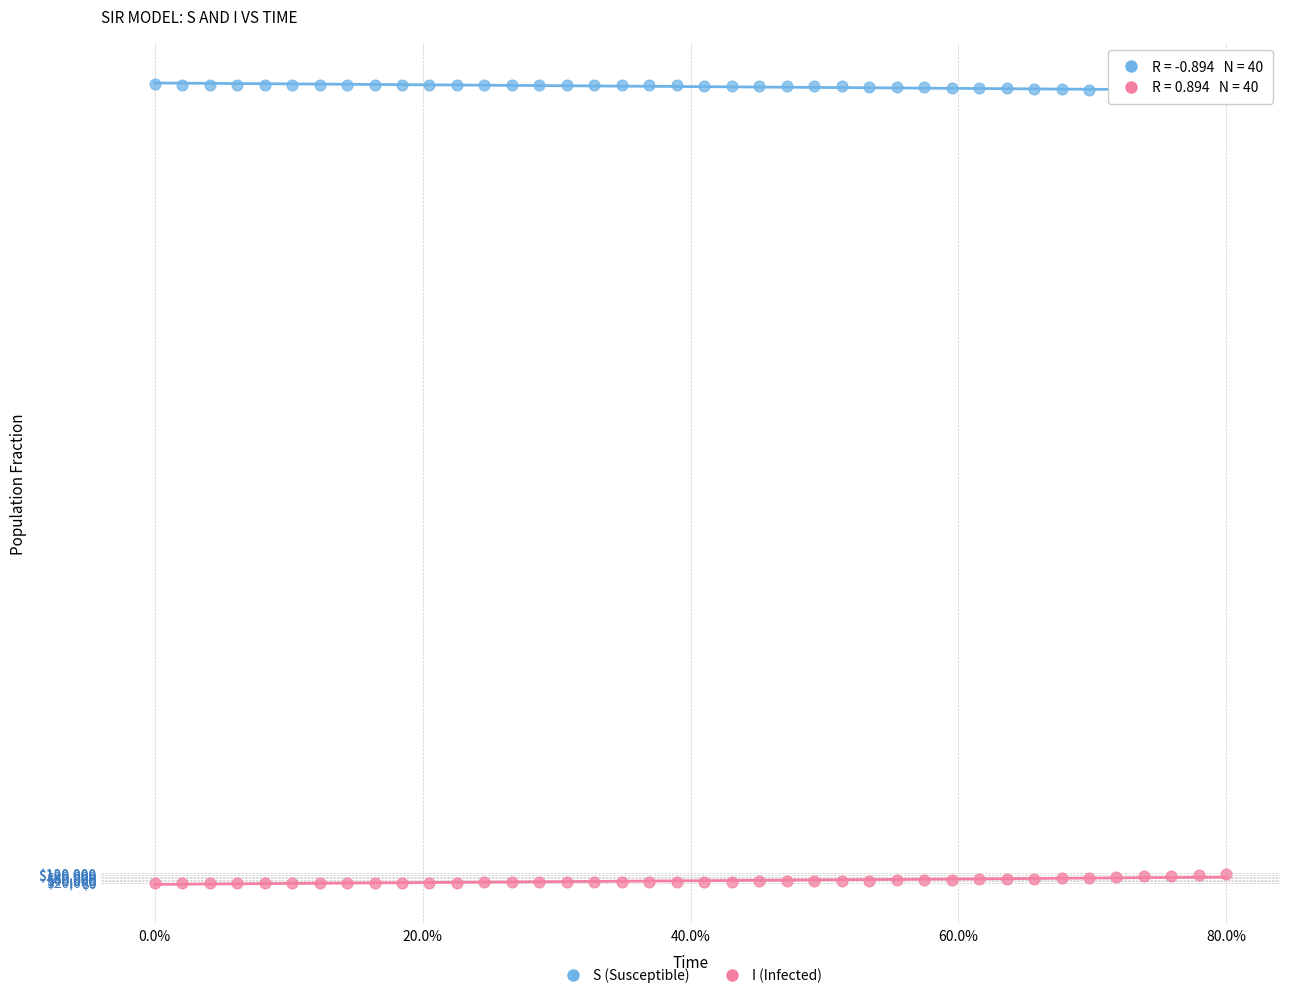

Which series reaches the maximum Y coordinate?

S (Susceptible)